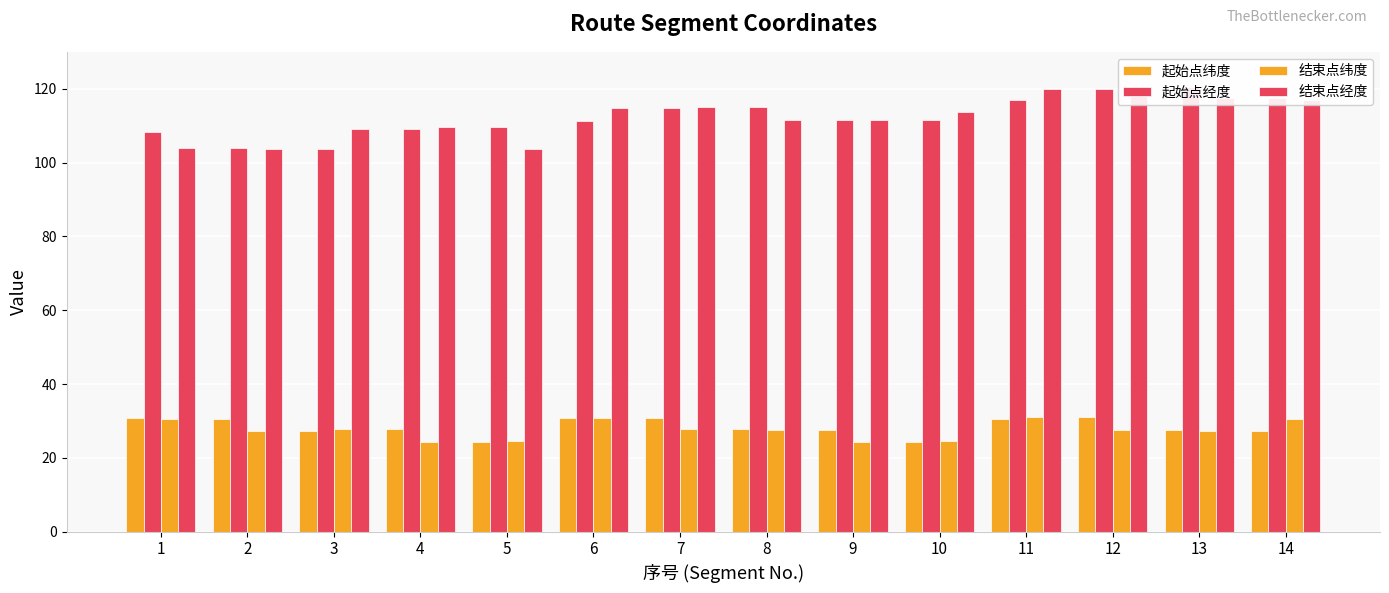

Are the bars horizontal?

No